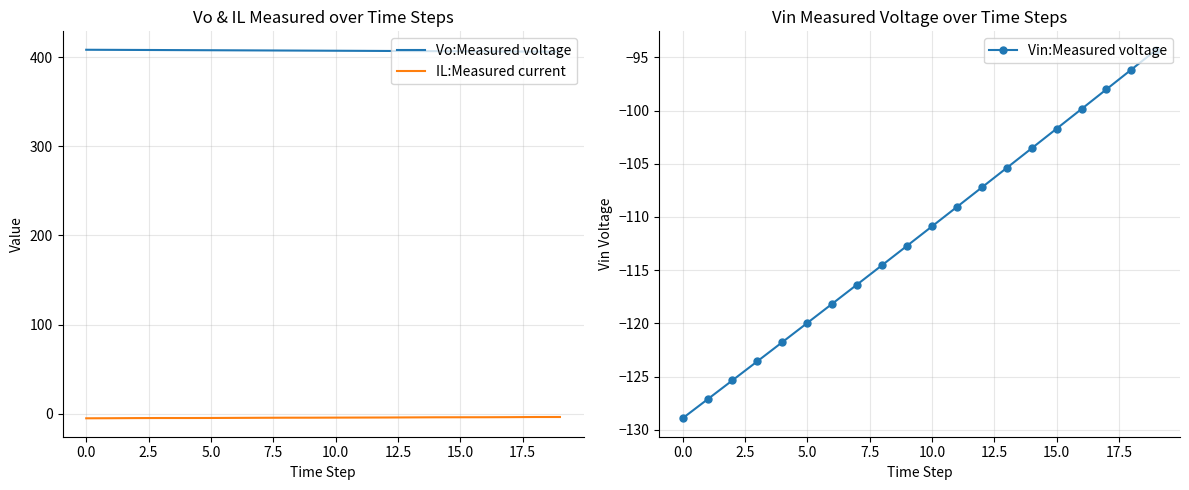

True or false: IL:Measured current and Vo:Measured voltage cross at least once.

False